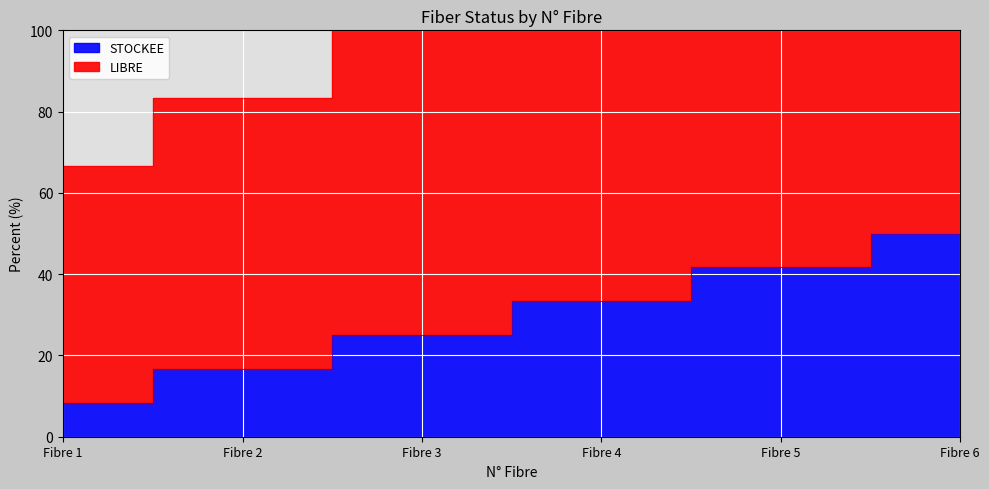

What is the difference between the maximum and minimum values in the STOCKEE series?

41.7